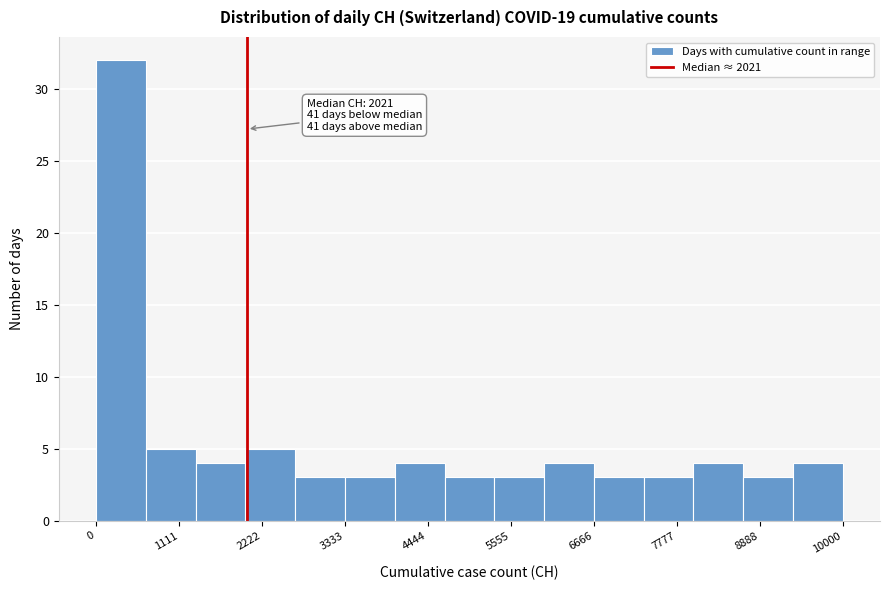

Read against the x-axis, roughly where is the centre of the tallest bar?

400